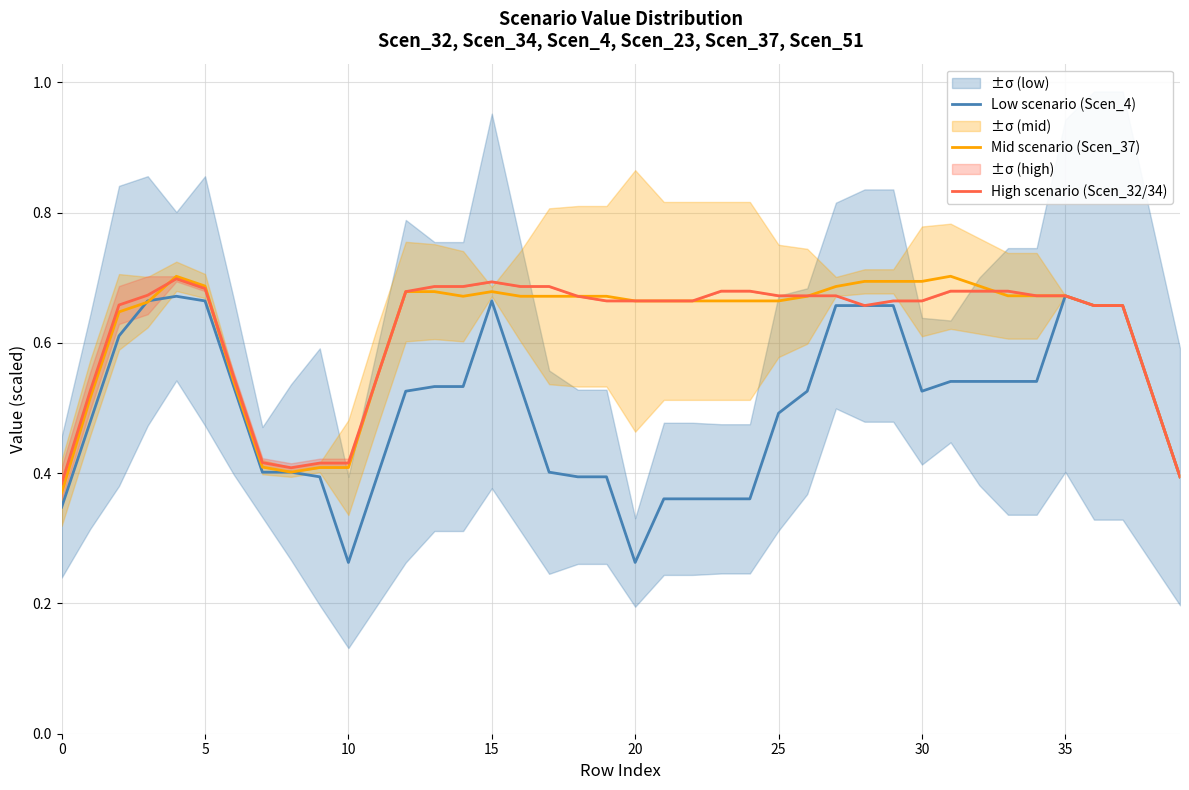

In Low scenario (Scen_4), how many points are lower than both neighbors (excluding endpoints)?

3